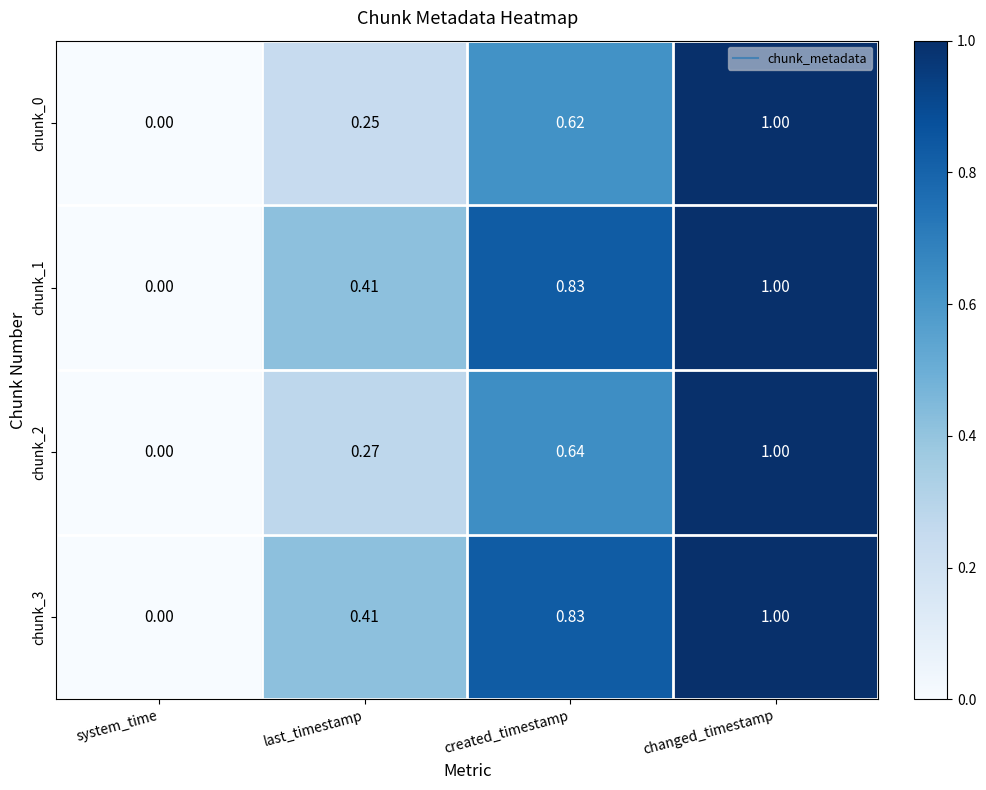

At which category does the chart reach its peak across all series?

changed_timestamp